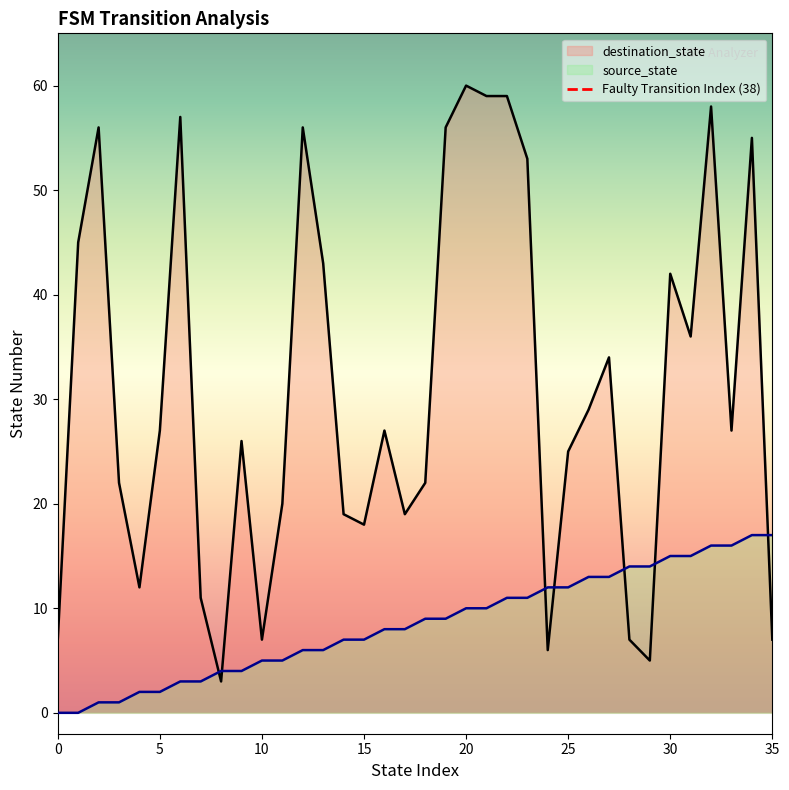

The source_state series shows 7 at 15. True or false?

True